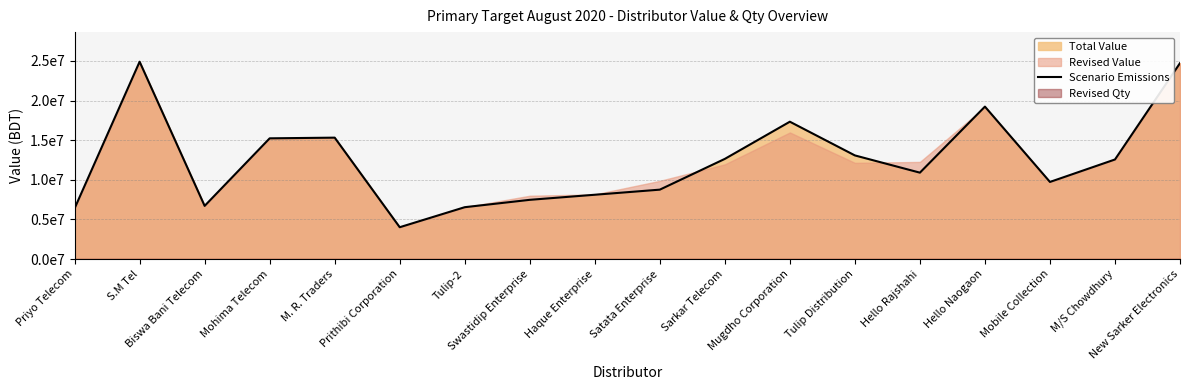

At which category does the chart reach its minimum across all series?

Prithibi Corporation